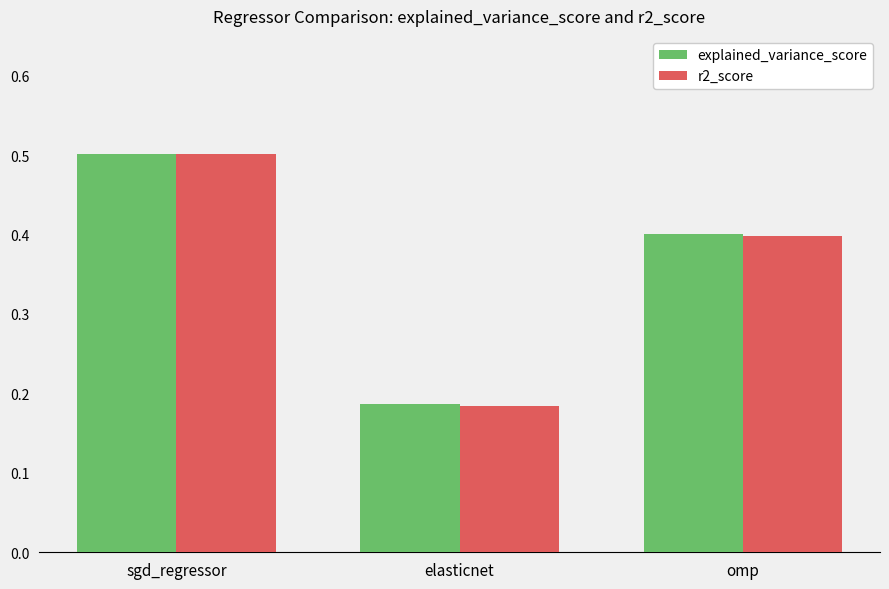

At how many categories does at least one series exceed 0?

3